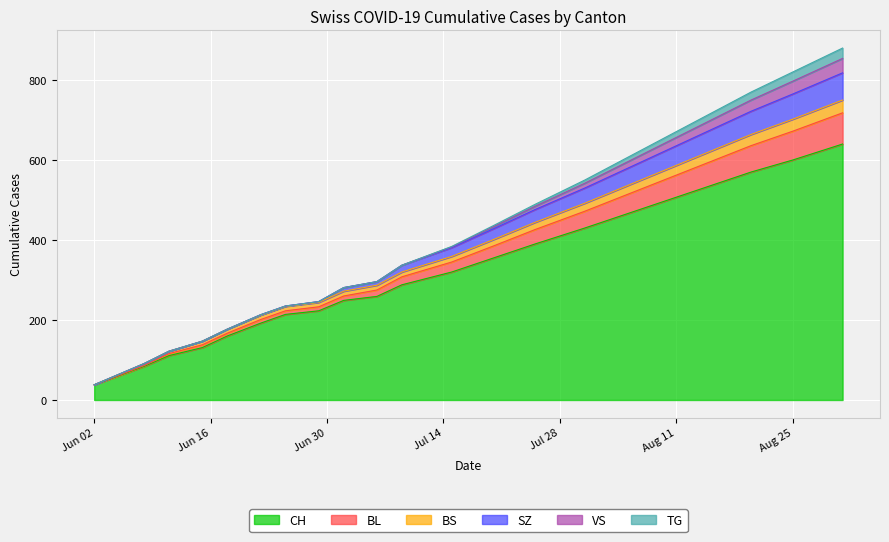

What is the maximum value for CH?

640